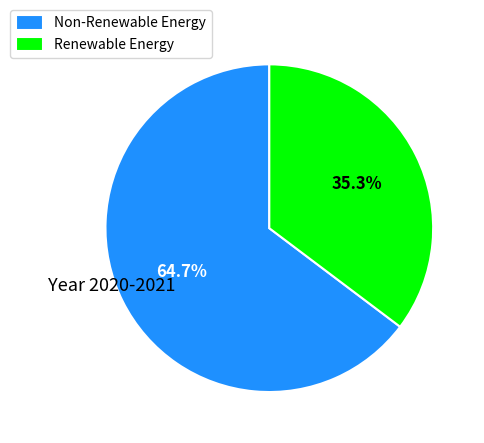

What is the ratio of the value at Renewable Energy to the value at Non-Renewable Energy?

0.5